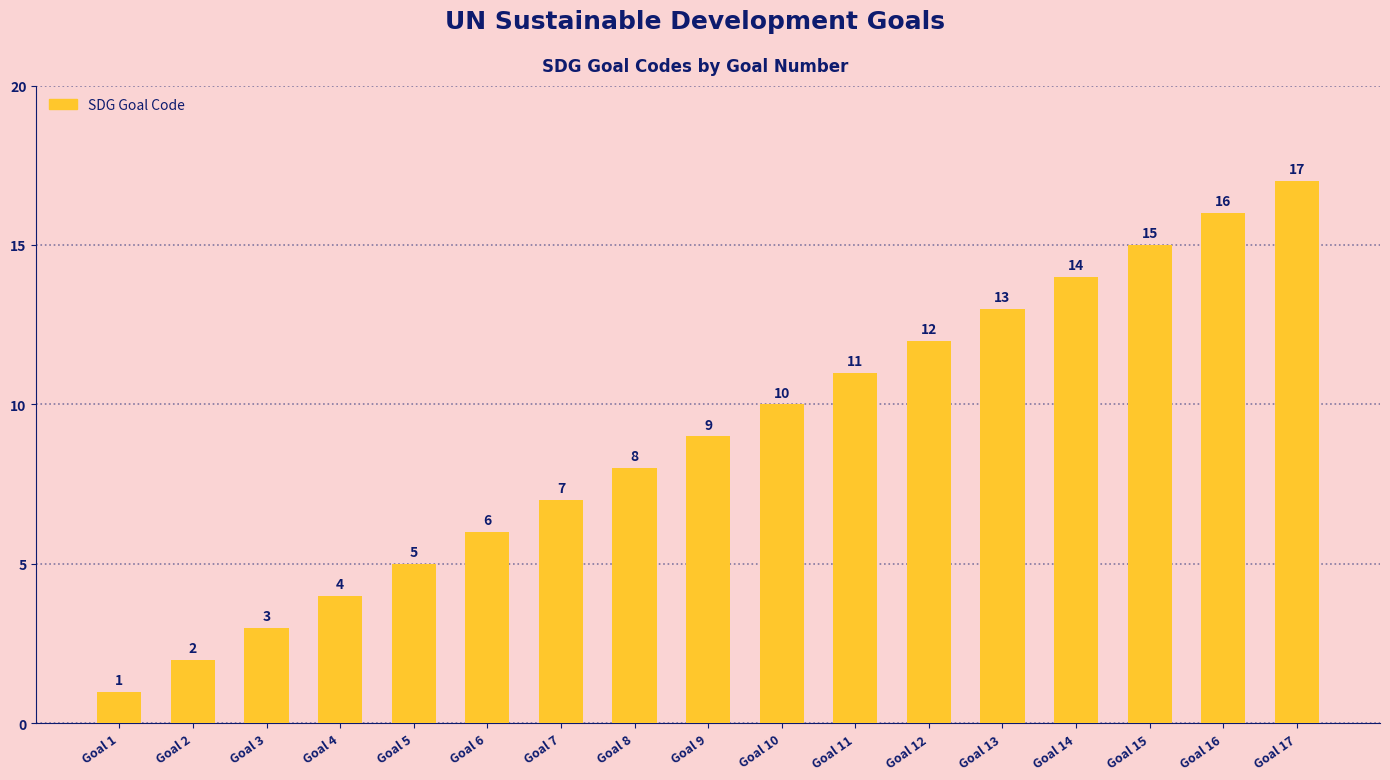

Reading right to left, list all the values displayed in this chart.

17	16	15	14	13	12	11	10	9	8	7	6	5	4	3	2	1